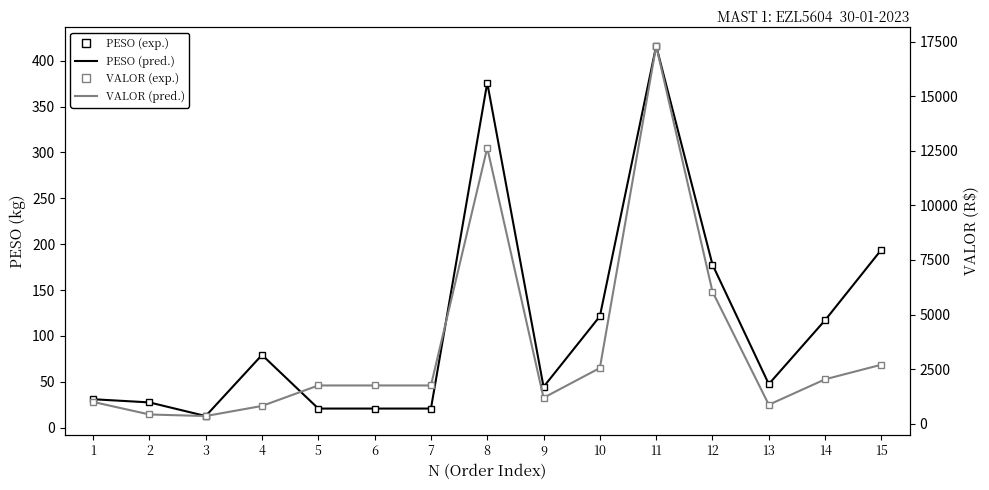

How many interior local peaks does the PESO (predictions) series have?

3